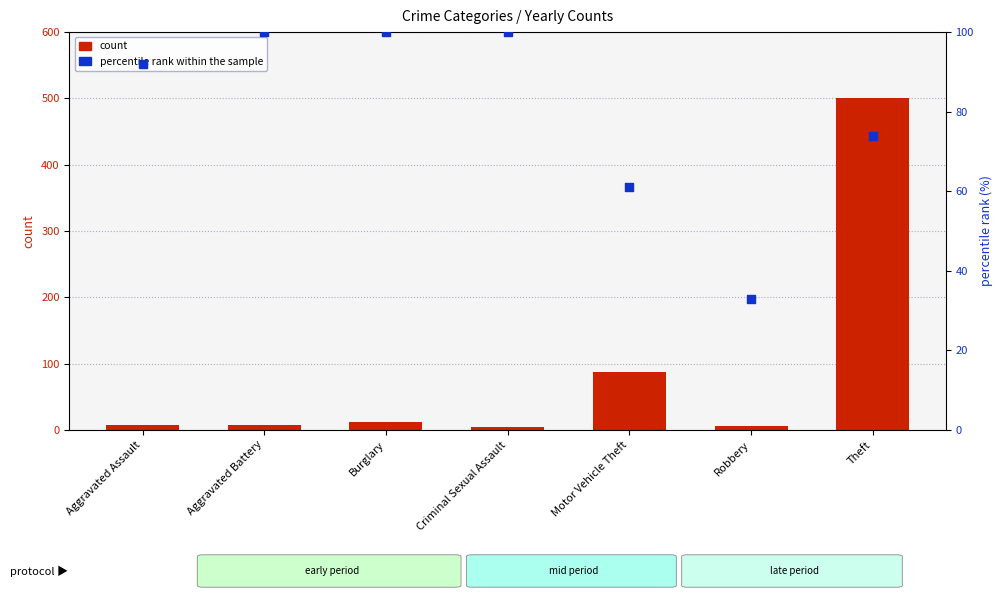

At which category is the sum across all series the highest?

Theft